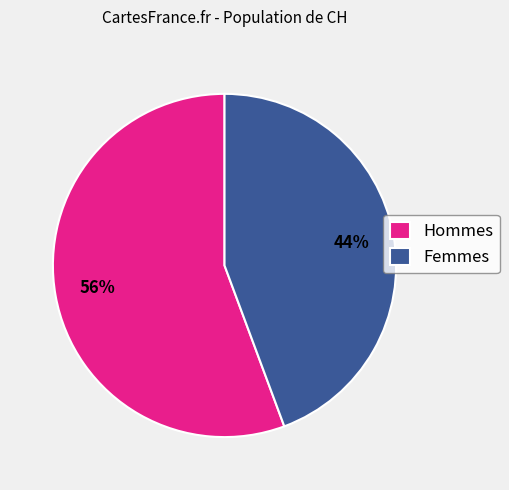

What is the majority slice?

Hommes